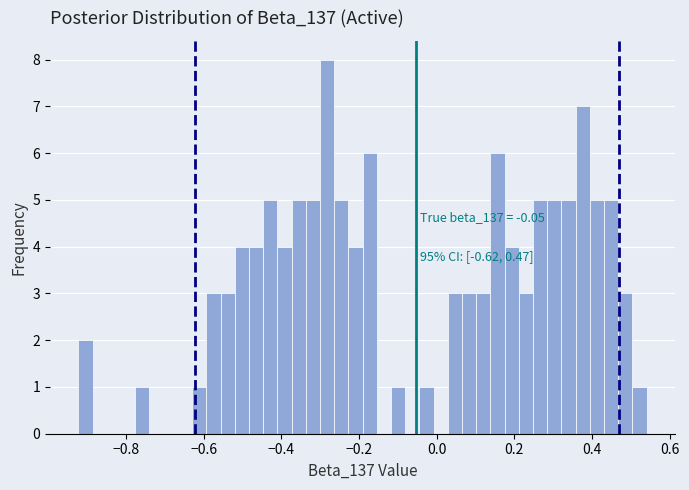

Around what value on the x-axis is the tallest bar? Give the approximate position of its centre, as read against the axis.

-0.28